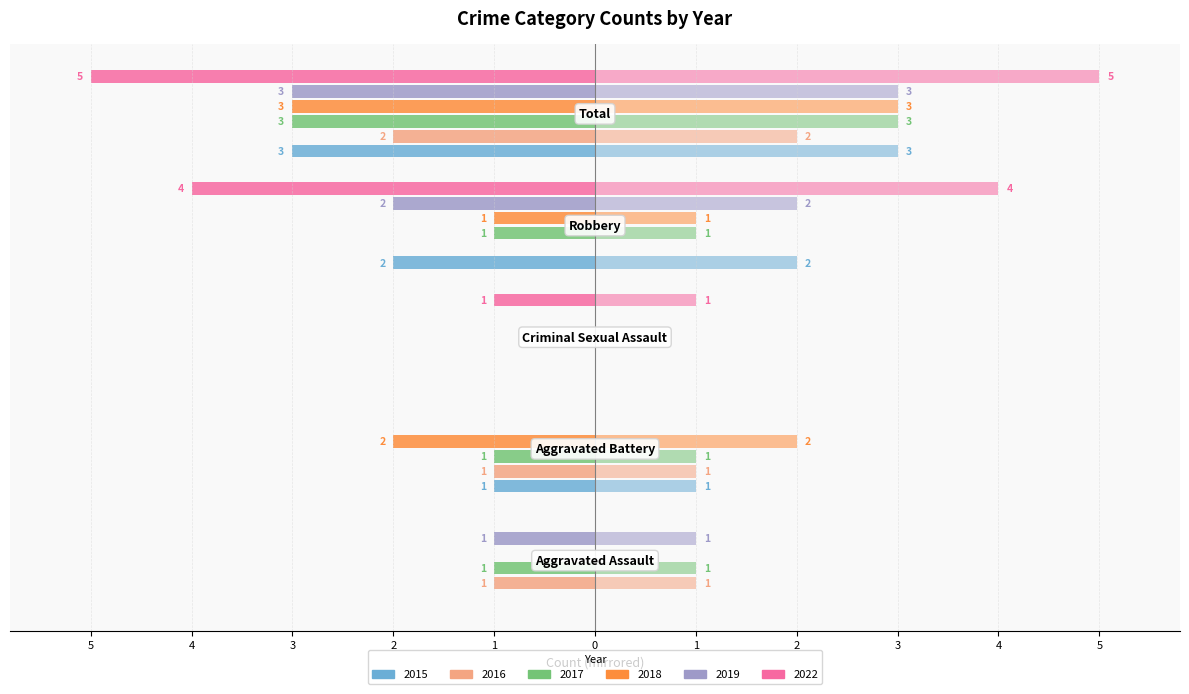

What is the label of the 5th bar from the left?

Total